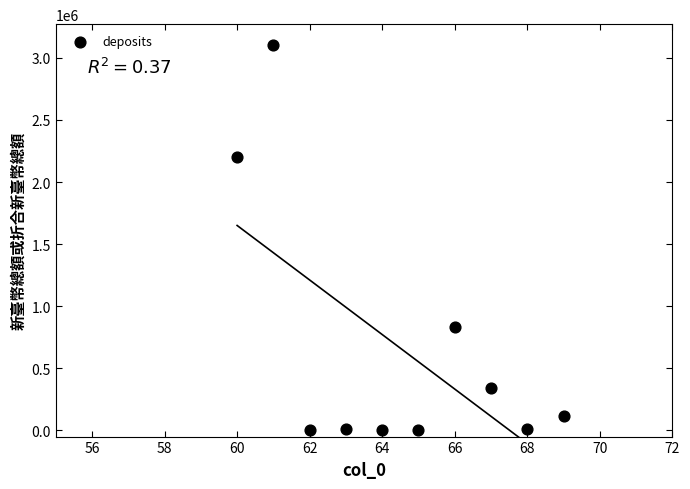

What Y value in the scatter plot is closest to 1550000?

2200000